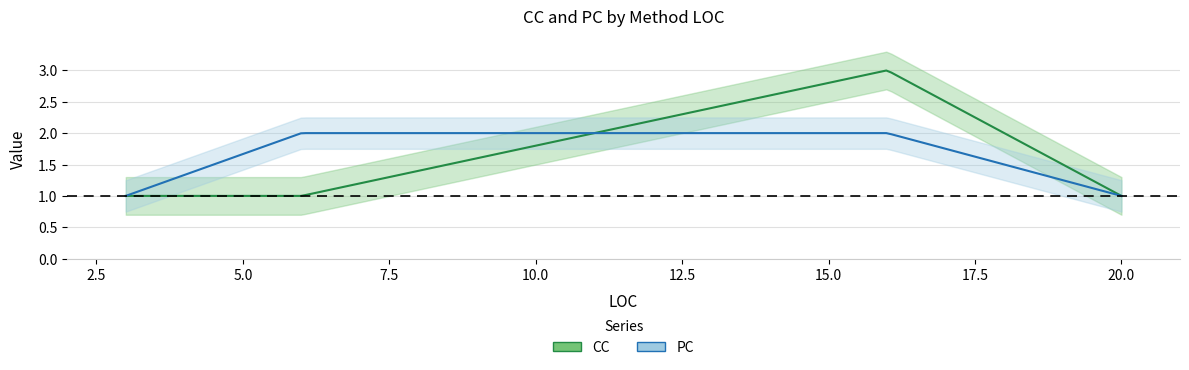

True or false: CC has more than 1 interior local peaks.

False